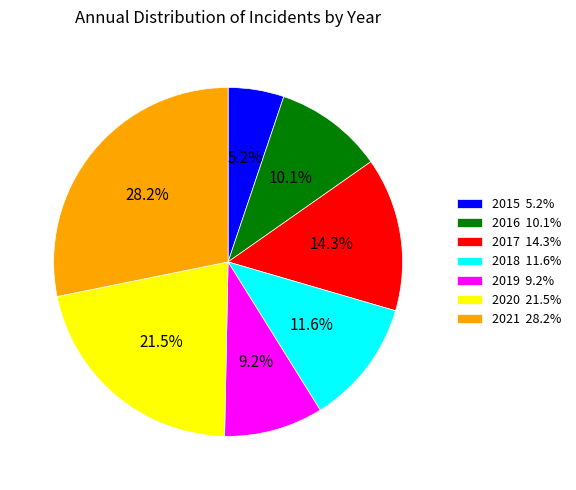

Between 2015 5.2% and 2018 11.6%, which is larger?

2018 11.6%